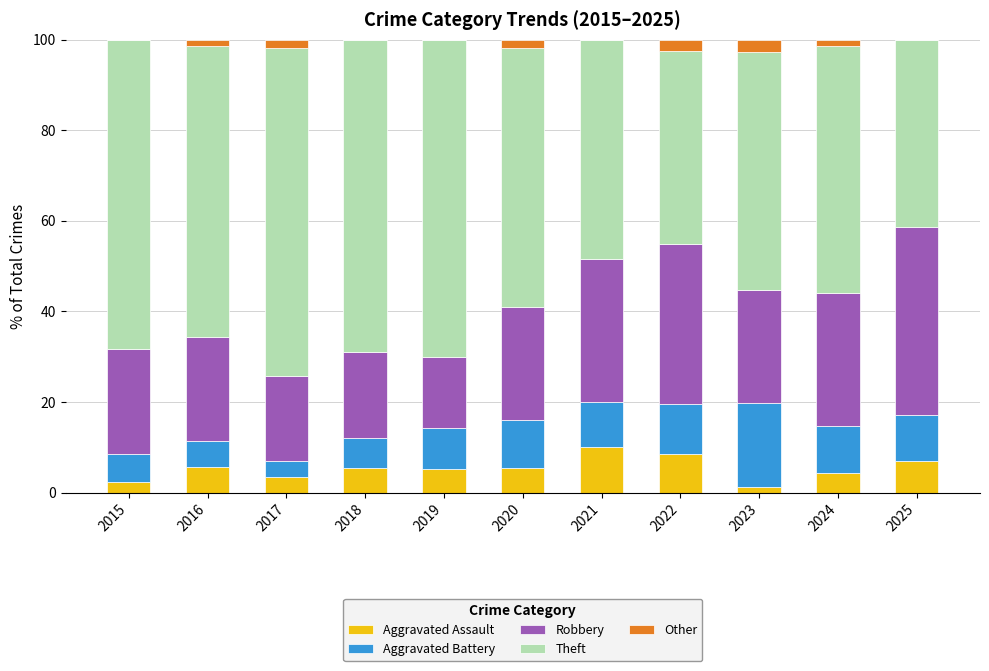

What is the total value across all series at 2025?

100.0